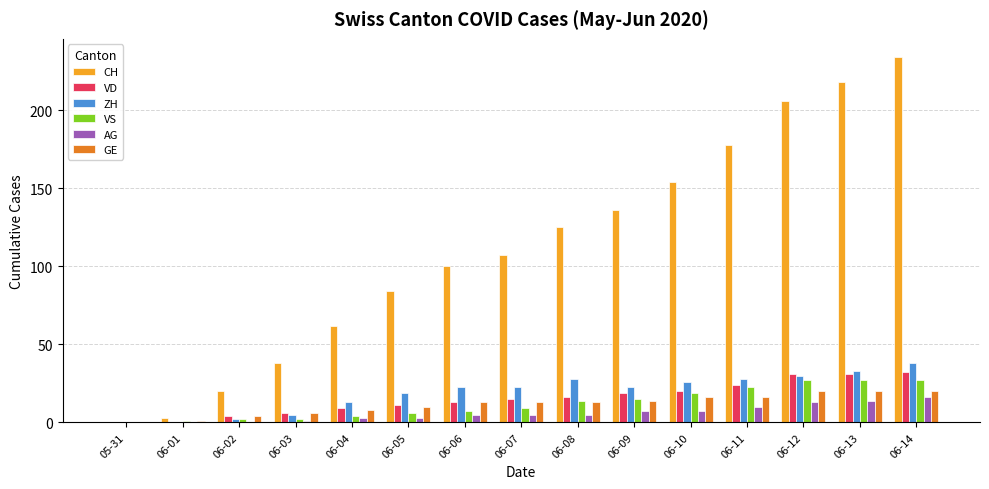

The CH series shows 154 at 06-10. True or false?

True